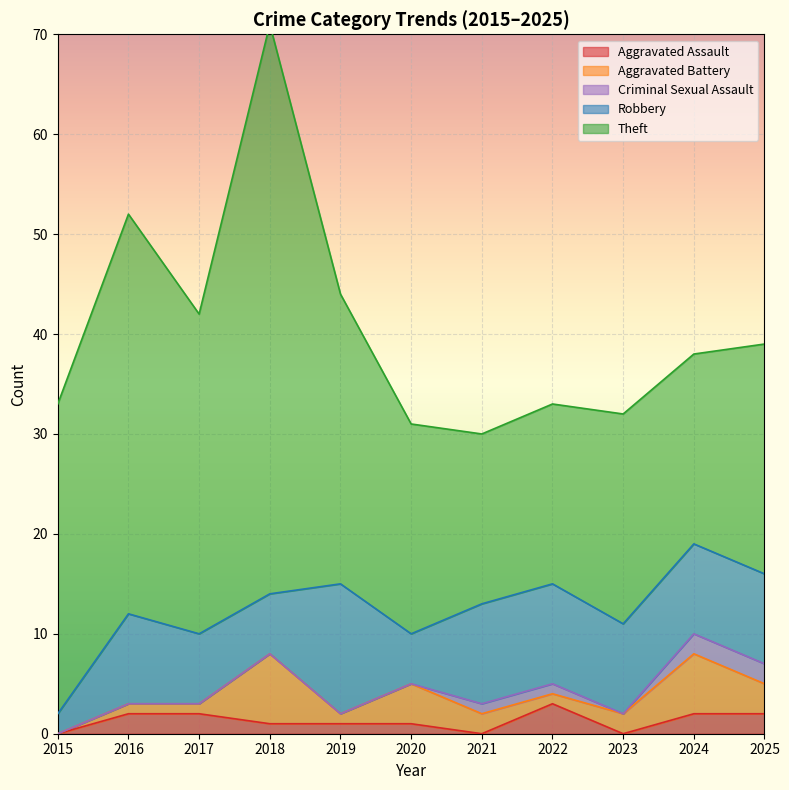

What are all the series names shown in the legend?

Aggravated Assault, Aggravated Battery, Criminal Sexual Assault, Robbery, Theft